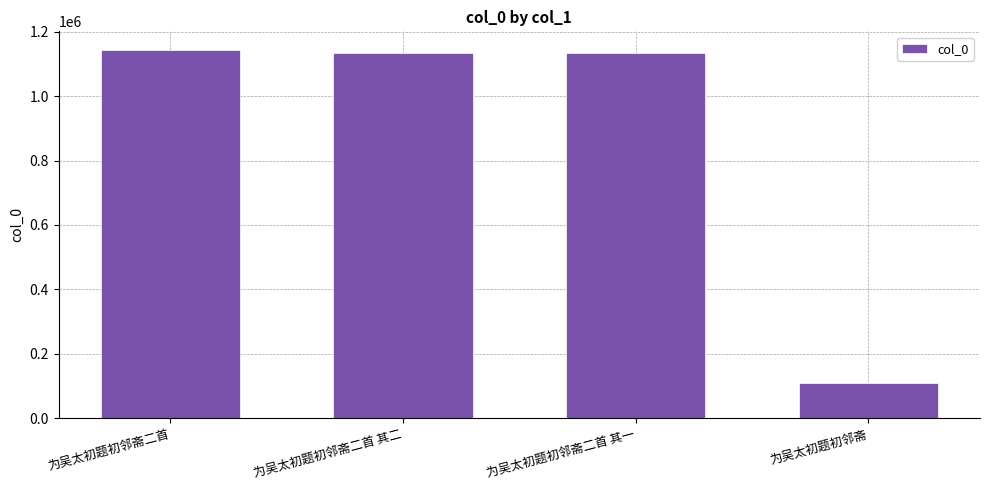

Which label corresponds to the largest value in the chart?

为吴太初题初邻斋二首